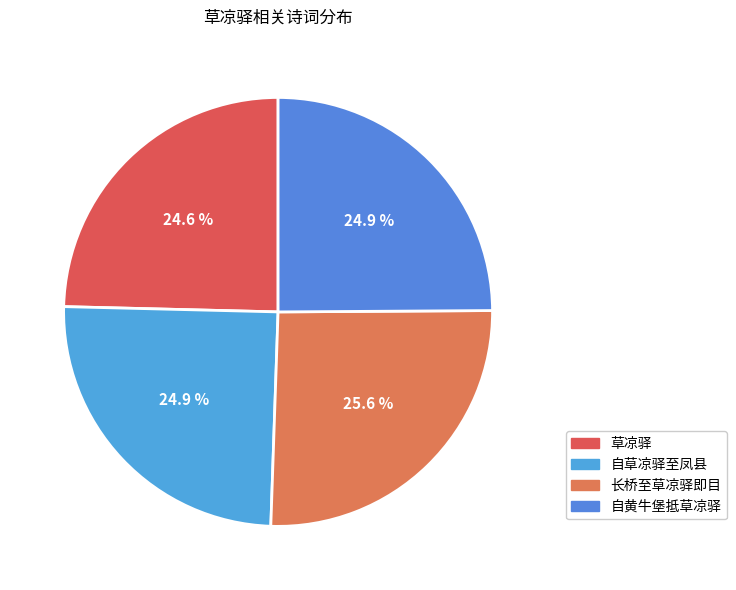

Rank the categories by value from lowest to highest.

草凉驿, 自草凉驿至凤县, 自黄牛堡抵草凉驿, 长桥至草凉驿即目